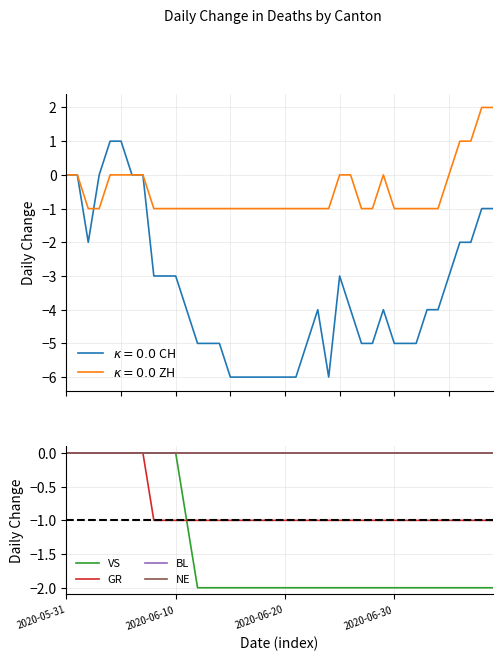

What is the sum of the CH values at 29 and 18?

-10